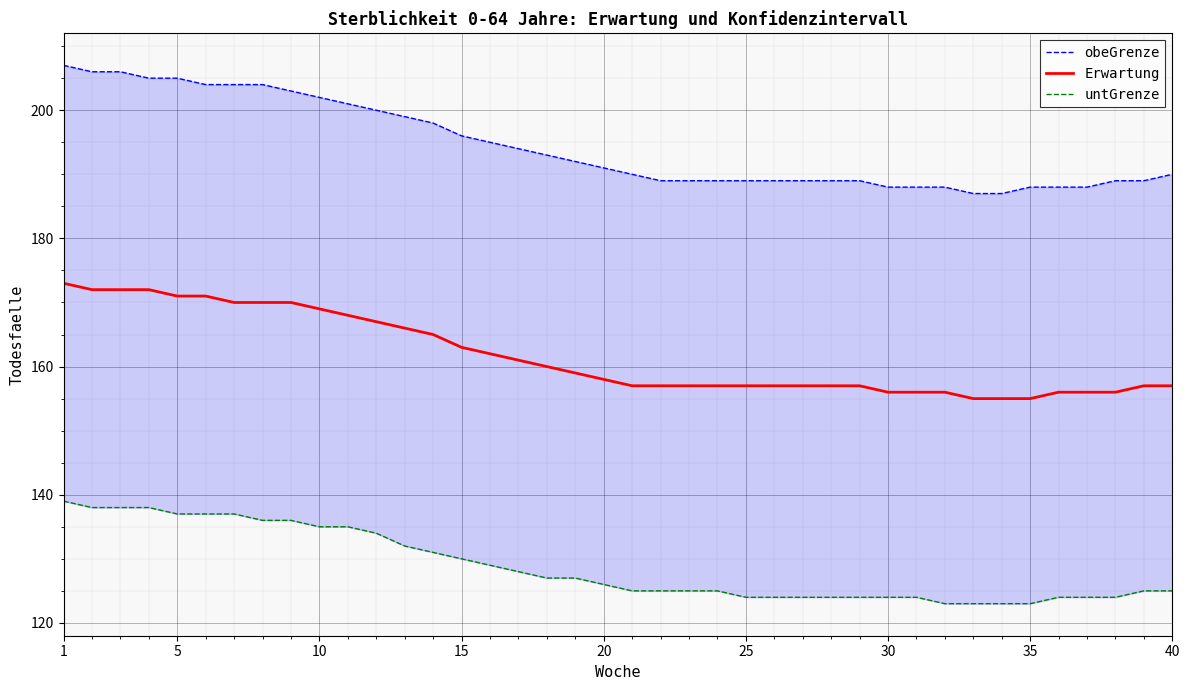

True or false: Erwartung has a value of 38 at 25.

False